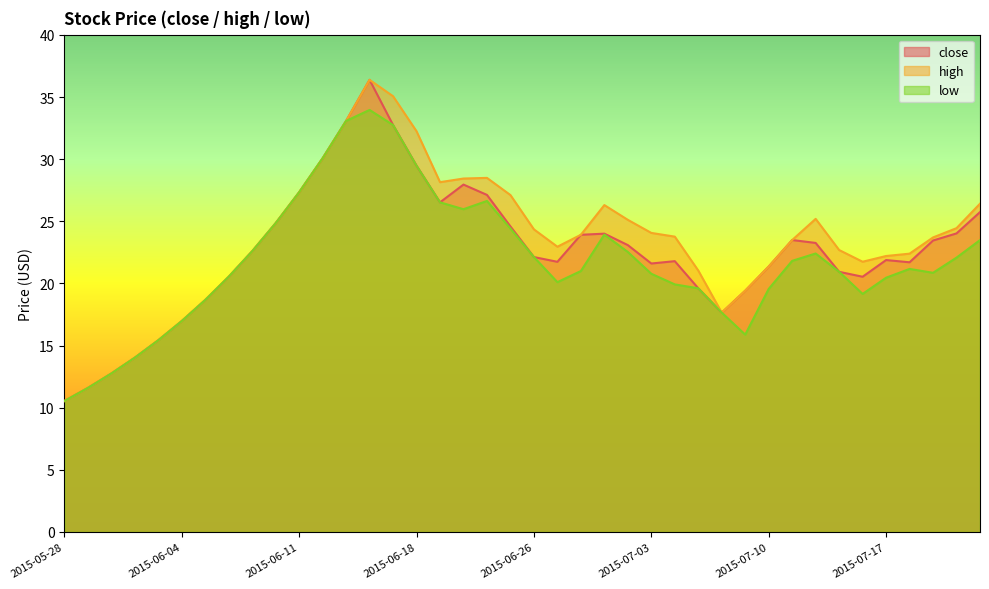

Which series has the widest spread of values?

close